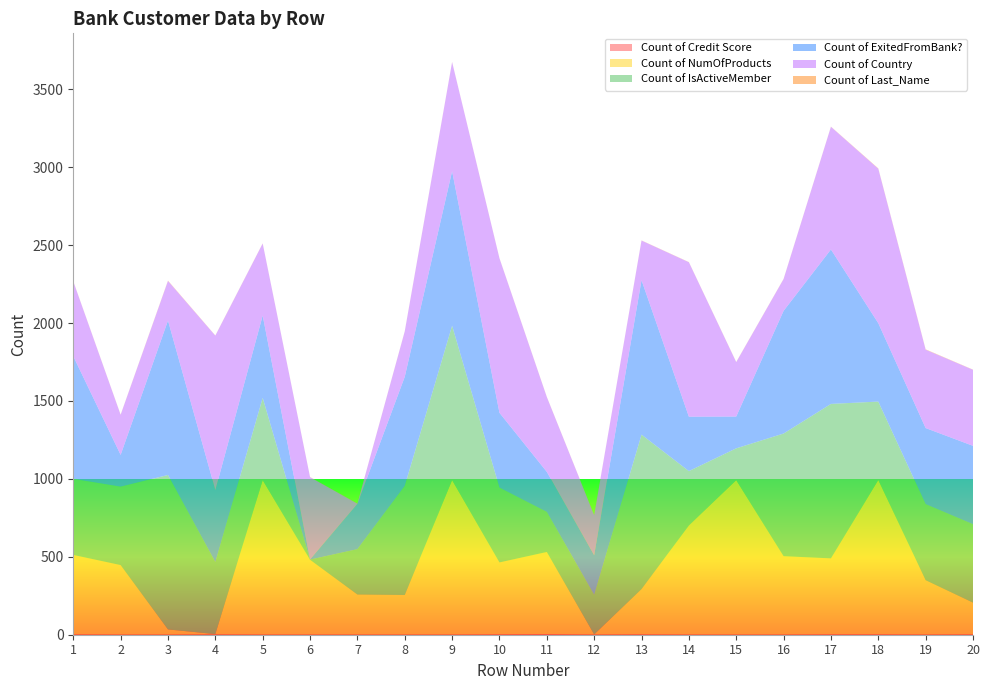

Reading left to right, list all the values displayed in this chart.

Count of Credit Score: 1=2	2=1	3=1	4=2	5=1	6=1	7=1	8=1	9=1	10=2	11=3	12=1	13=2	14=1	15=1	16=1	17=2	18=2	19=1	20=2
Count of NumOfProducts: 1=510	2=446	3=33	4=2	5=991	6=480	7=257	8=254	9=991	10=462	11=528	12=1	13=291	14=700	15=991	16=503	17=488	18=991	19=349	20=204
Count of IsActiveMember: 1=488	2=503	3=991	4=462	5=528	6=1	7=291	8=700	9=991	10=480	11=257	12=254	13=991	14=349	15=204	16=787	17=991	18=503	19=488	20=503
Count of ExitedFromBank?: 1=787	2=204	3=991	4=462	5=528	6=1	7=291	8=700	9=991	10=480	11=257	12=254	13=991	14=349	15=204	16=787	17=991	18=503	19=488	20=503
Count of Country: 1=480	2=257	3=254	4=991	5=462	6=528	7=1	8=291	9=700	10=991	11=480	12=257	13=254	14=991	15=349	16=204	17=787	18=991	19=503	20=488
Count of Last_Name: 1=1	2=1	3=2	4=1	5=1	6=1	7=1	8=1	9=1	10=1	11=1	12=1	13=1	14=1	15=1	16=1	17=1	18=2	19=2	20=1